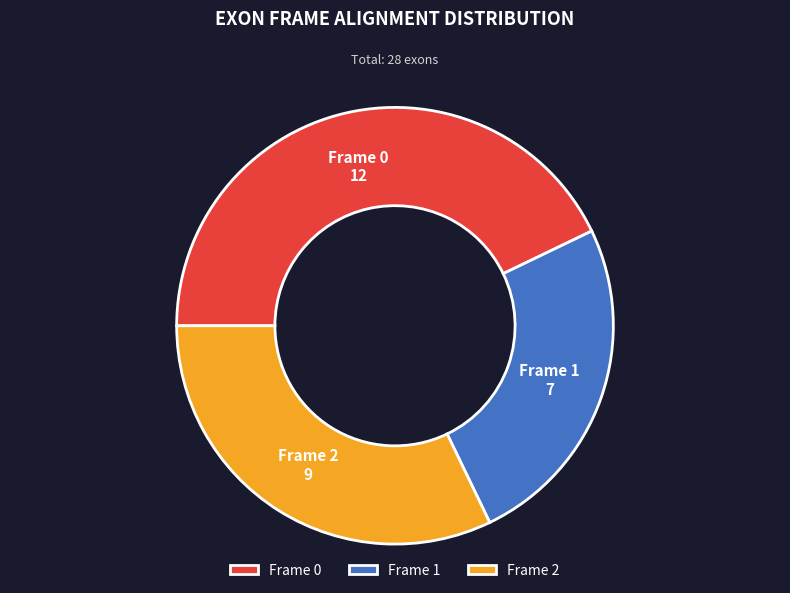

Which category has the smallest portion of the pie?

Frame 1